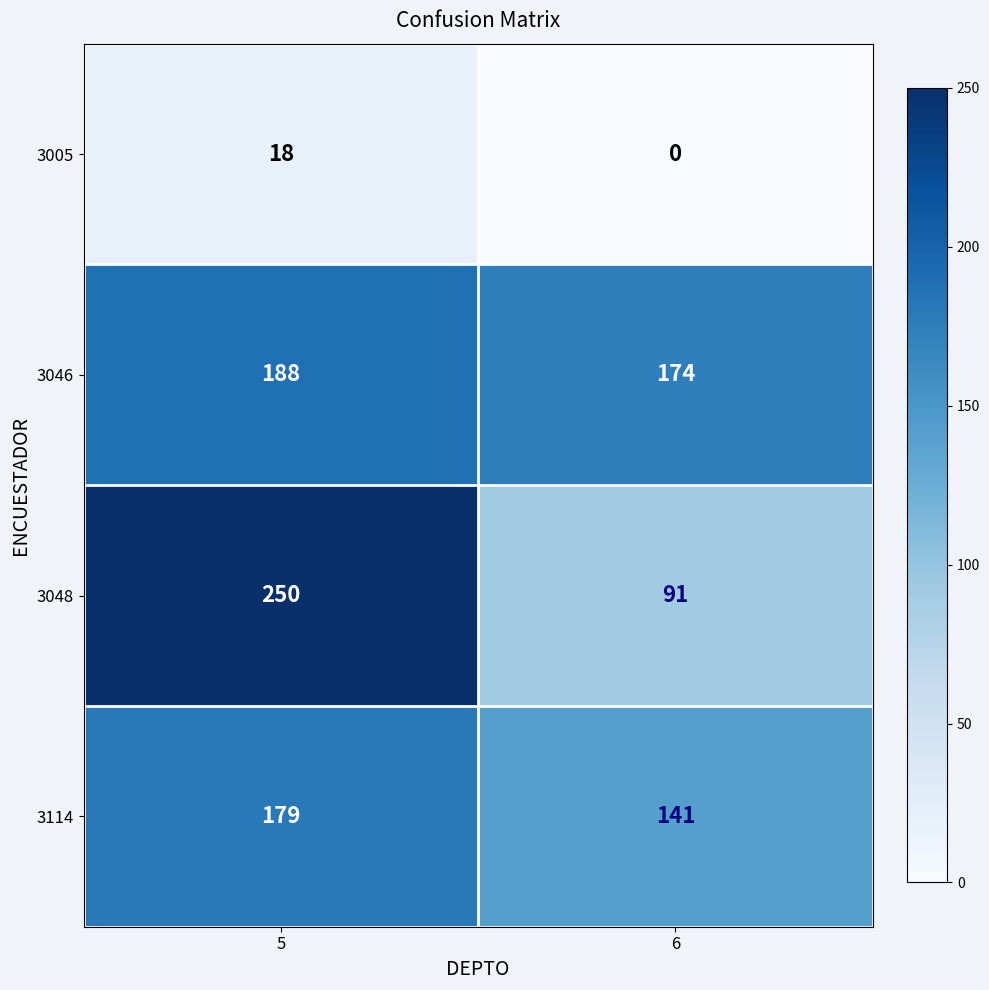

What is the average value of the 3046 series?

181